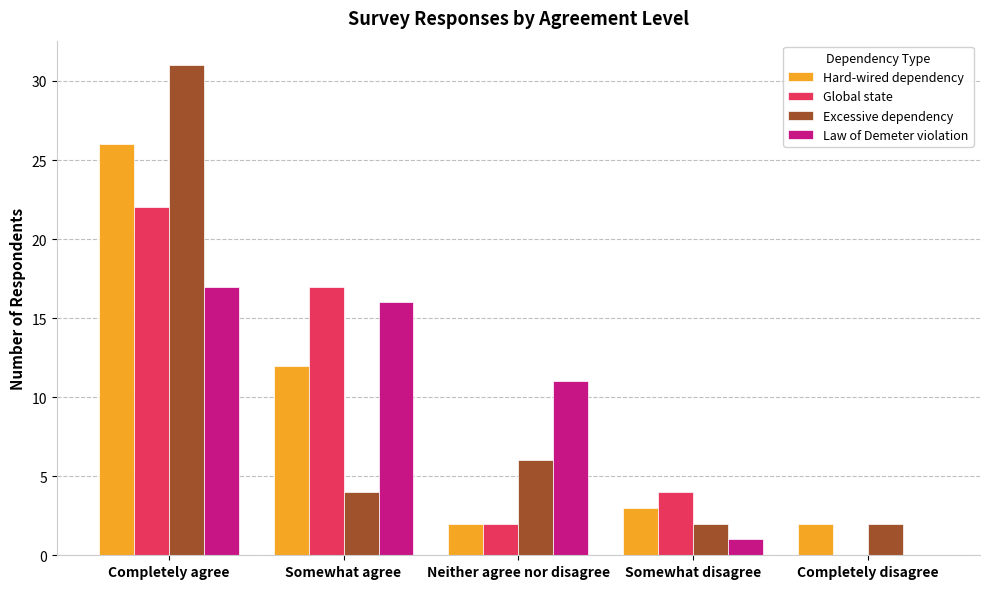

Reading left to right, what are all the values shown in this chart?

Hard-wired dependency: Completely agree=26	Somewhat agree=12	Neither agree nor disagree=2	Somewhat disagree=3	Completely disagree=2
Global state: Completely agree=22	Somewhat agree=17	Neither agree nor disagree=2	Somewhat disagree=4	Completely disagree=0
Excessive dependency: Completely agree=31	Somewhat agree=4	Neither agree nor disagree=6	Somewhat disagree=2	Completely disagree=2
Law of Demeter violation: Completely agree=17	Somewhat agree=16	Neither agree nor disagree=11	Somewhat disagree=1	Completely disagree=0